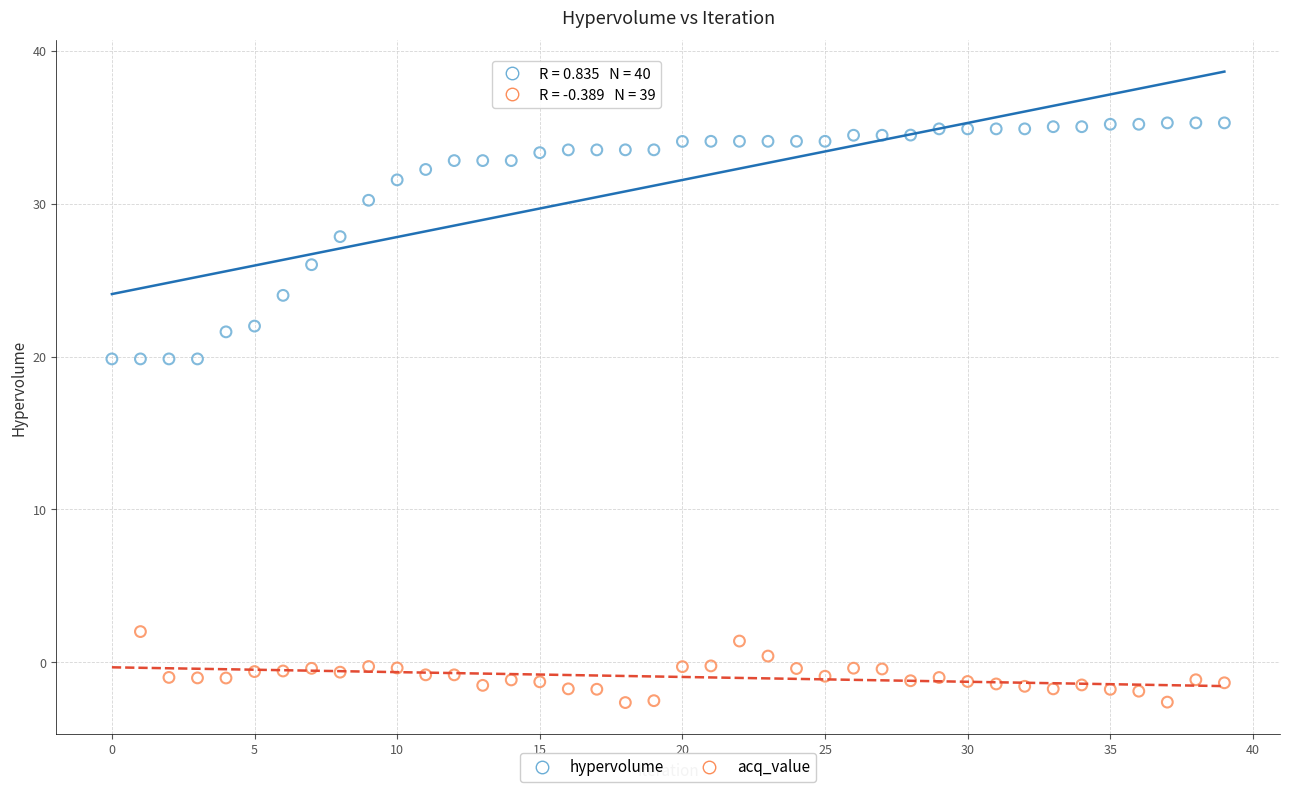

Which series reaches the minimum Y coordinate?

acq_value